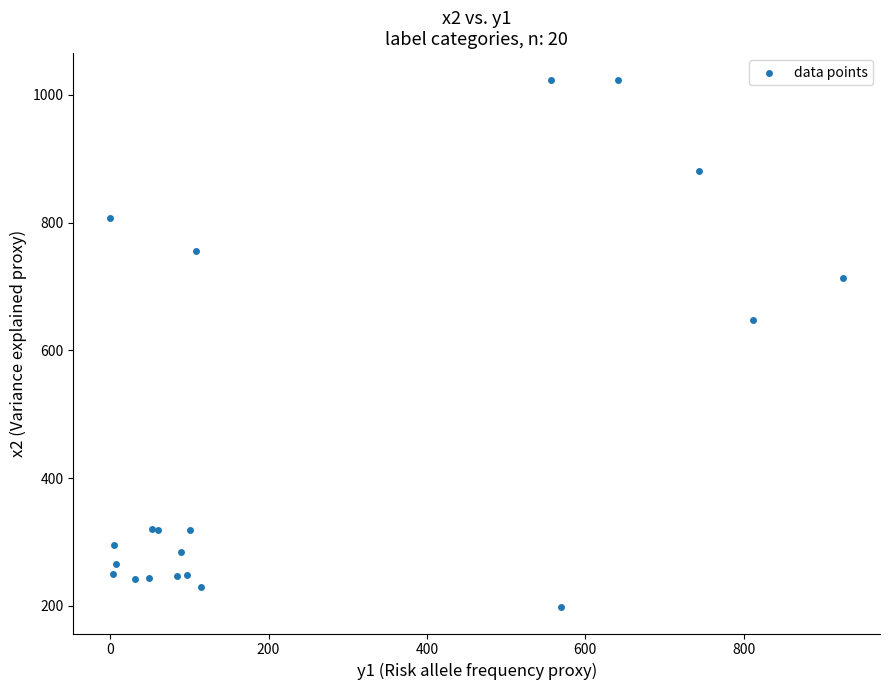

What Y value in the scatter plot is closest to 611?

648